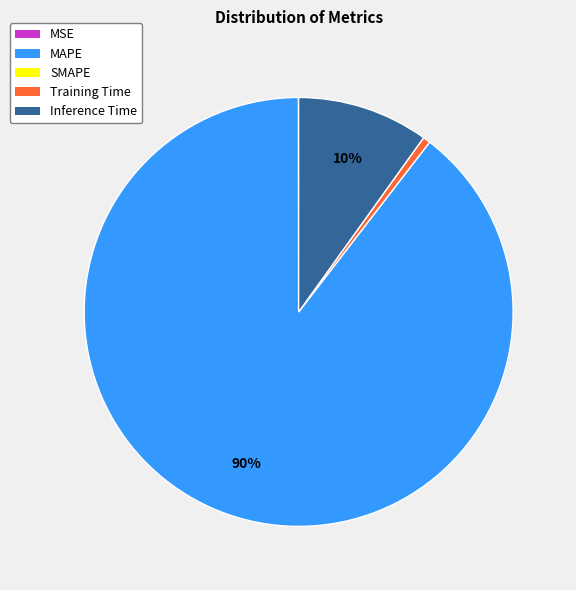

Is there a majority slice in this chart?

Yes